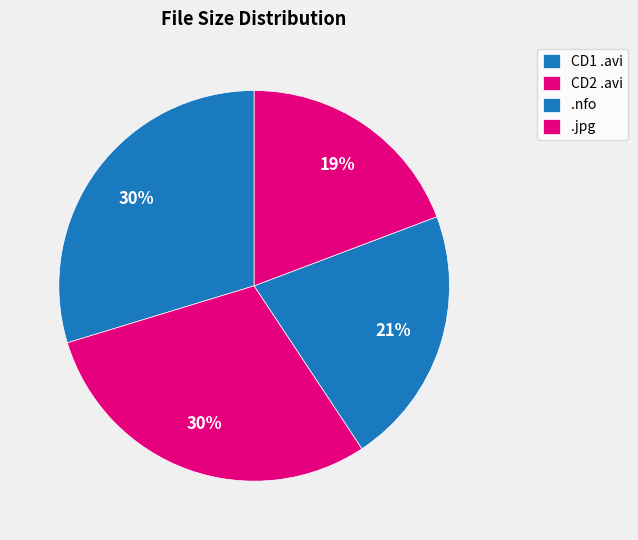

Count the number of slices in the pie.

4